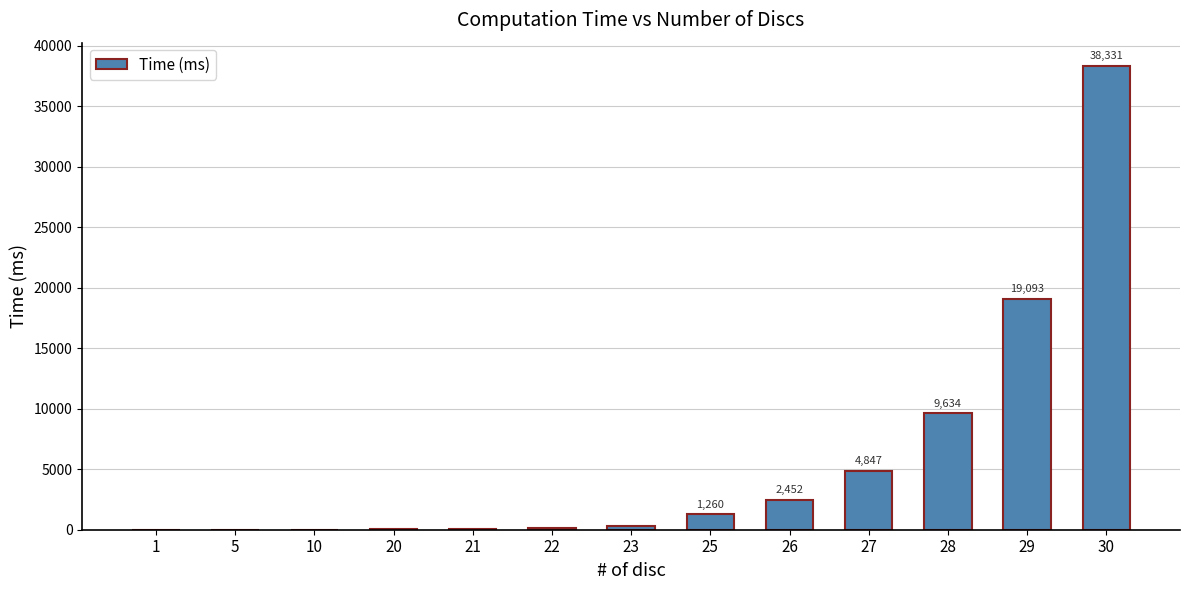

How many data points are above 327?

7